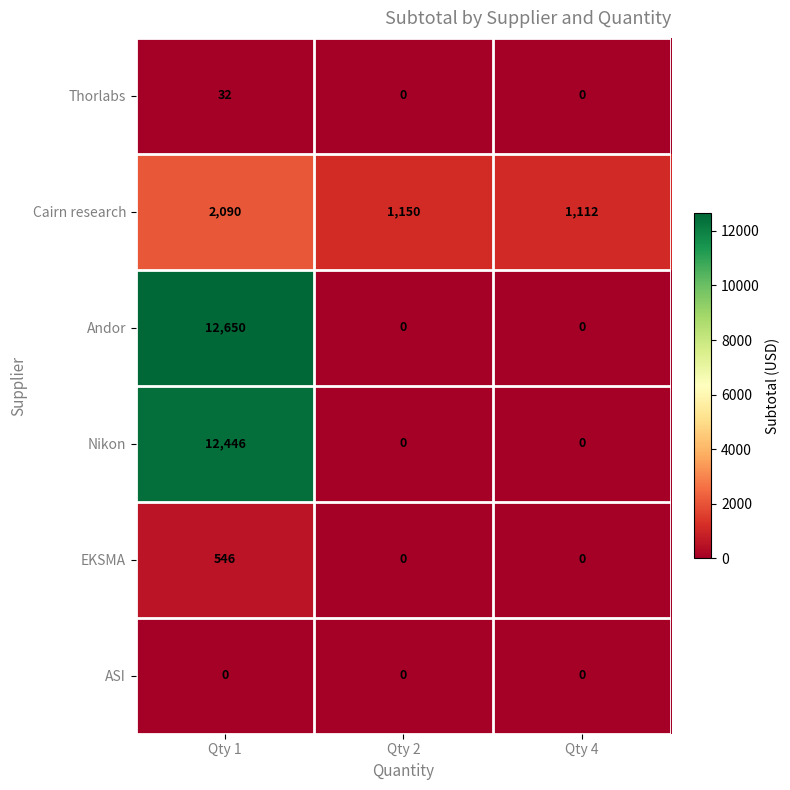

Reading right to left, list all the values displayed in this chart.

Thorlabs: Qty 4=0	Qty 2=0	Qty 1=32
Cairn research: Qty 4=1112	Qty 2=1150	Qty 1=2090
Andor: Qty 4=0	Qty 2=0	Qty 1=12650
Nikon: Qty 4=0	Qty 2=0	Qty 1=12446
EKSMA: Qty 4=0	Qty 2=0	Qty 1=546
ASI: Qty 4=0	Qty 2=0	Qty 1=0